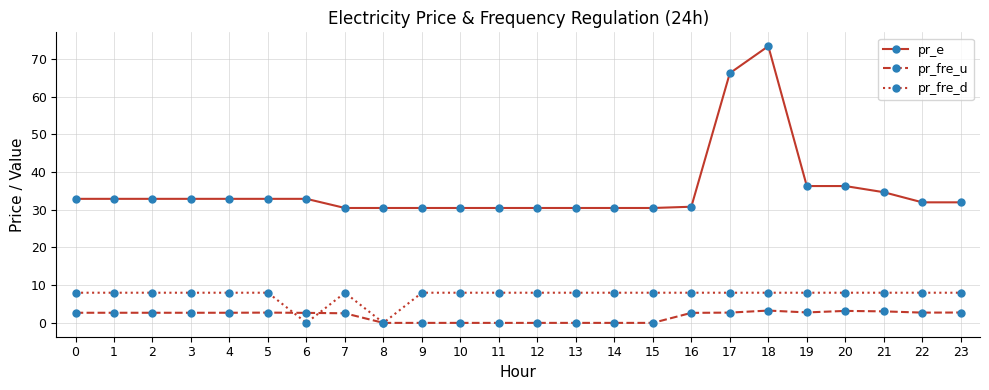

Is the value of pr_fre_u at 18 greater than the value of pr_fre_d at 20?

No